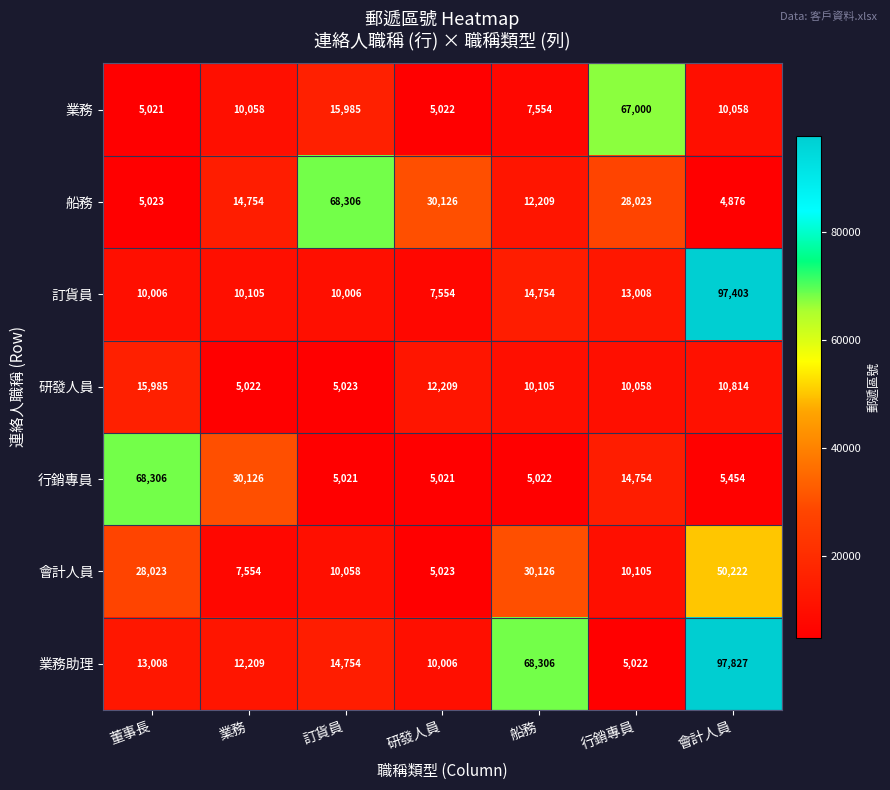

Which series changed the most between 董事長 and 船務?

行銷專員